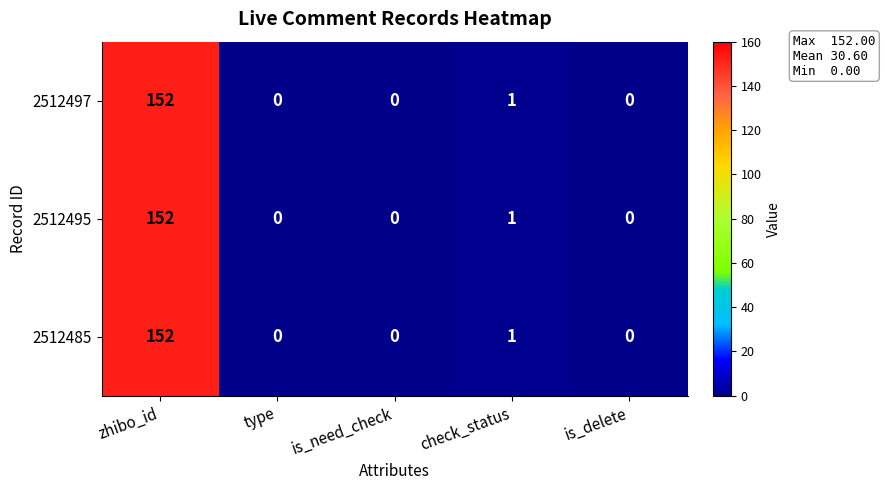

At which label does 2512495 reach its peak?

zhibo_id